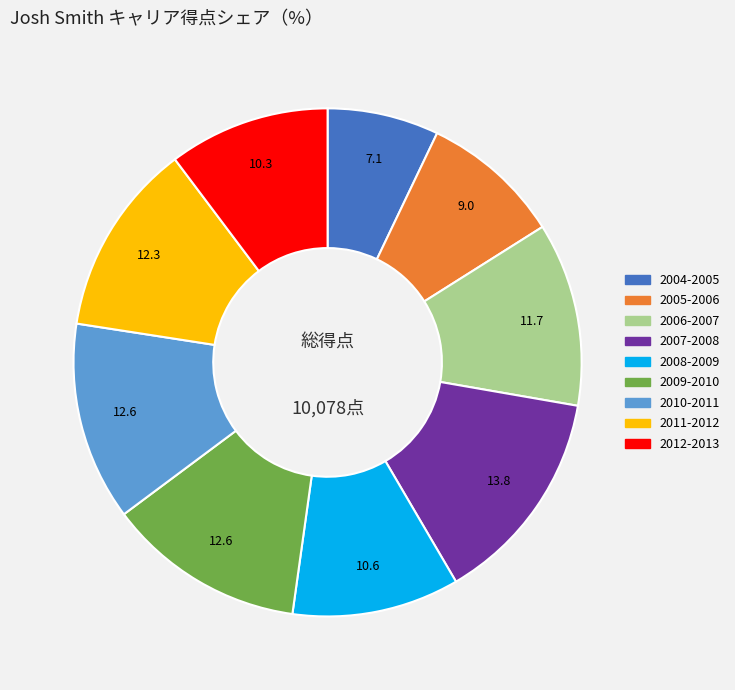

Does any single category account for the majority?

No